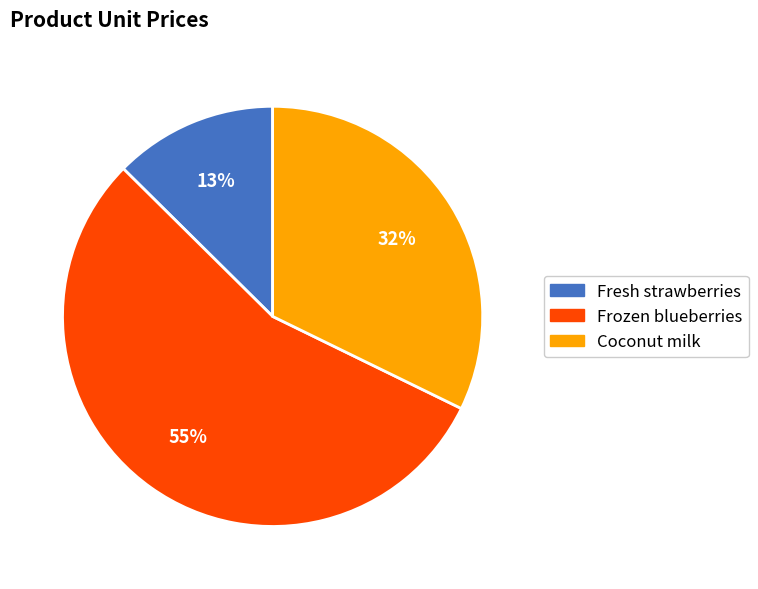

How many segments does this pie chart have?

3